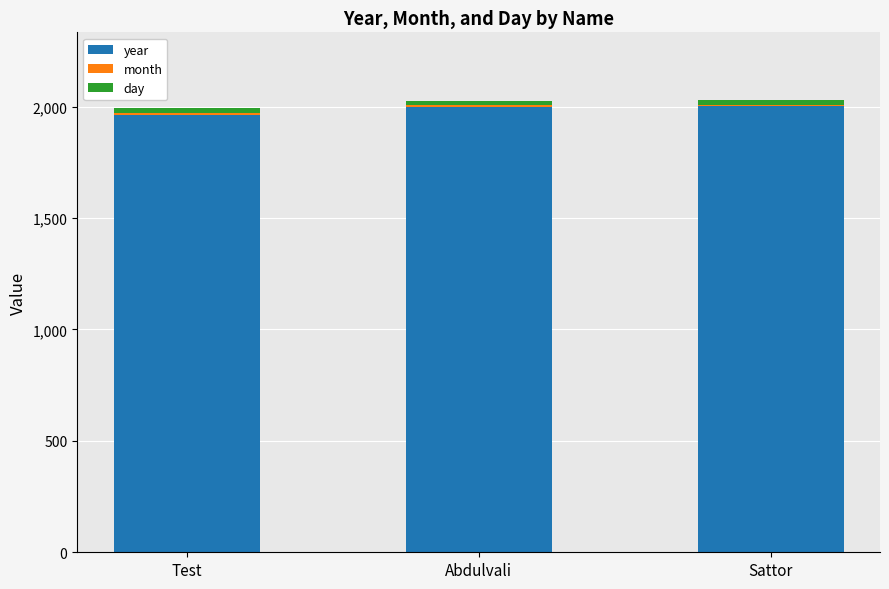

What is the maximum value for year?

2002